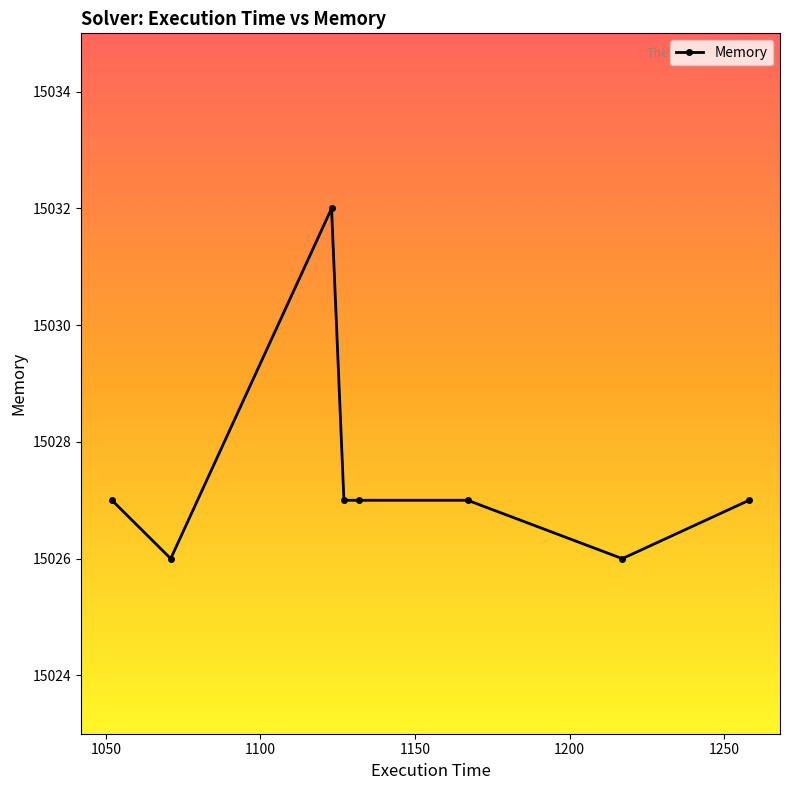

Reading left to right, what are all the values shown in this chart?

15027	15026	15032	15027	15027	15027	15026	15027